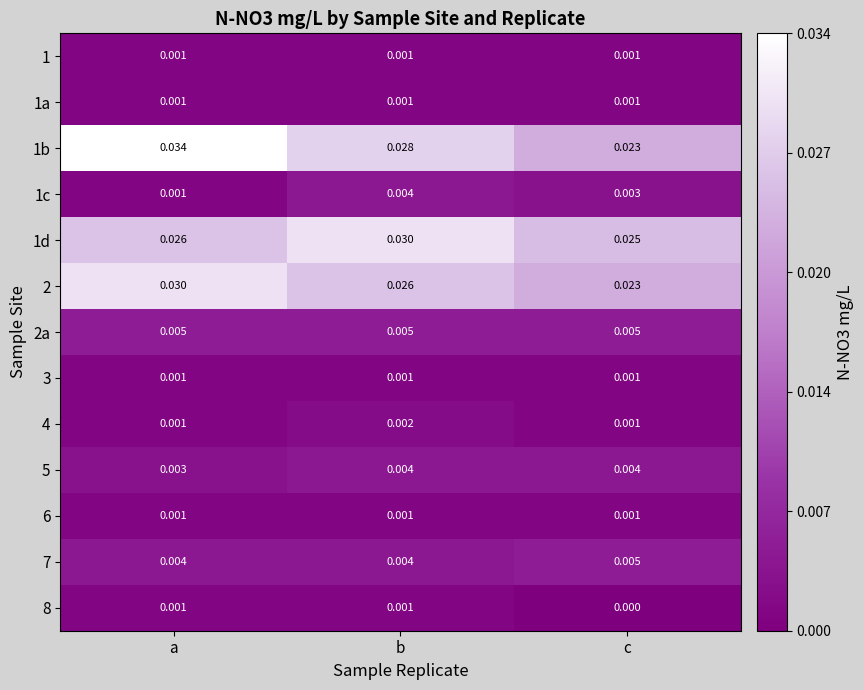

Is the value of 8 at c greater than the value of 4 at b?

No